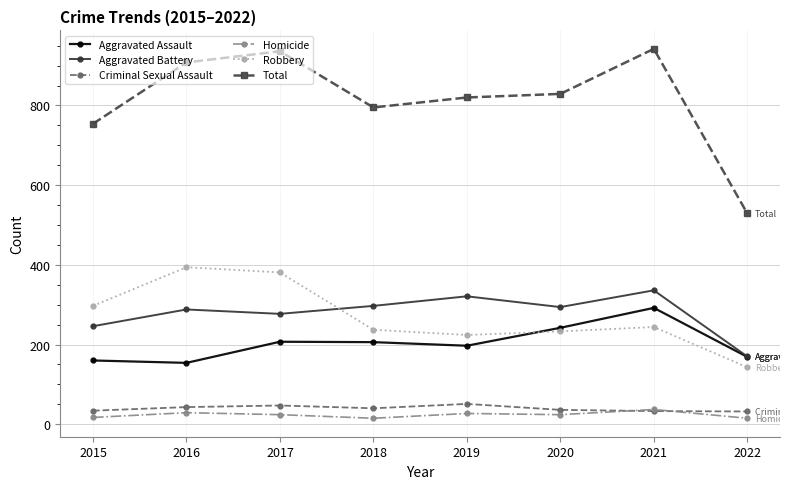

What is the difference between the maximum and minimum values in the Aggravated Battery series?

166